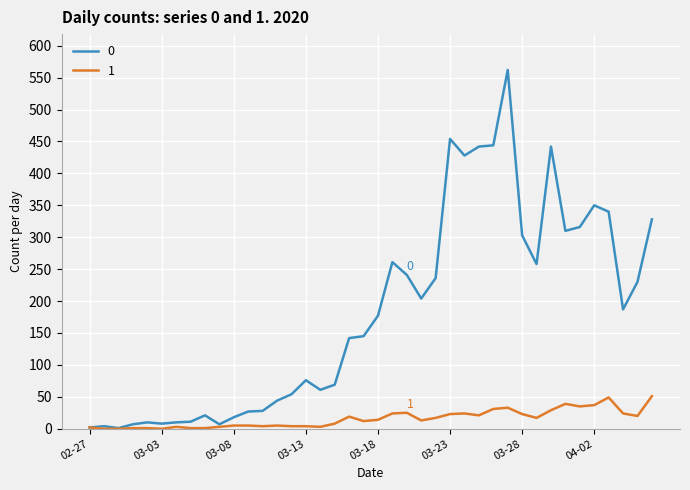

What is the maximum value shown in the chart?

562